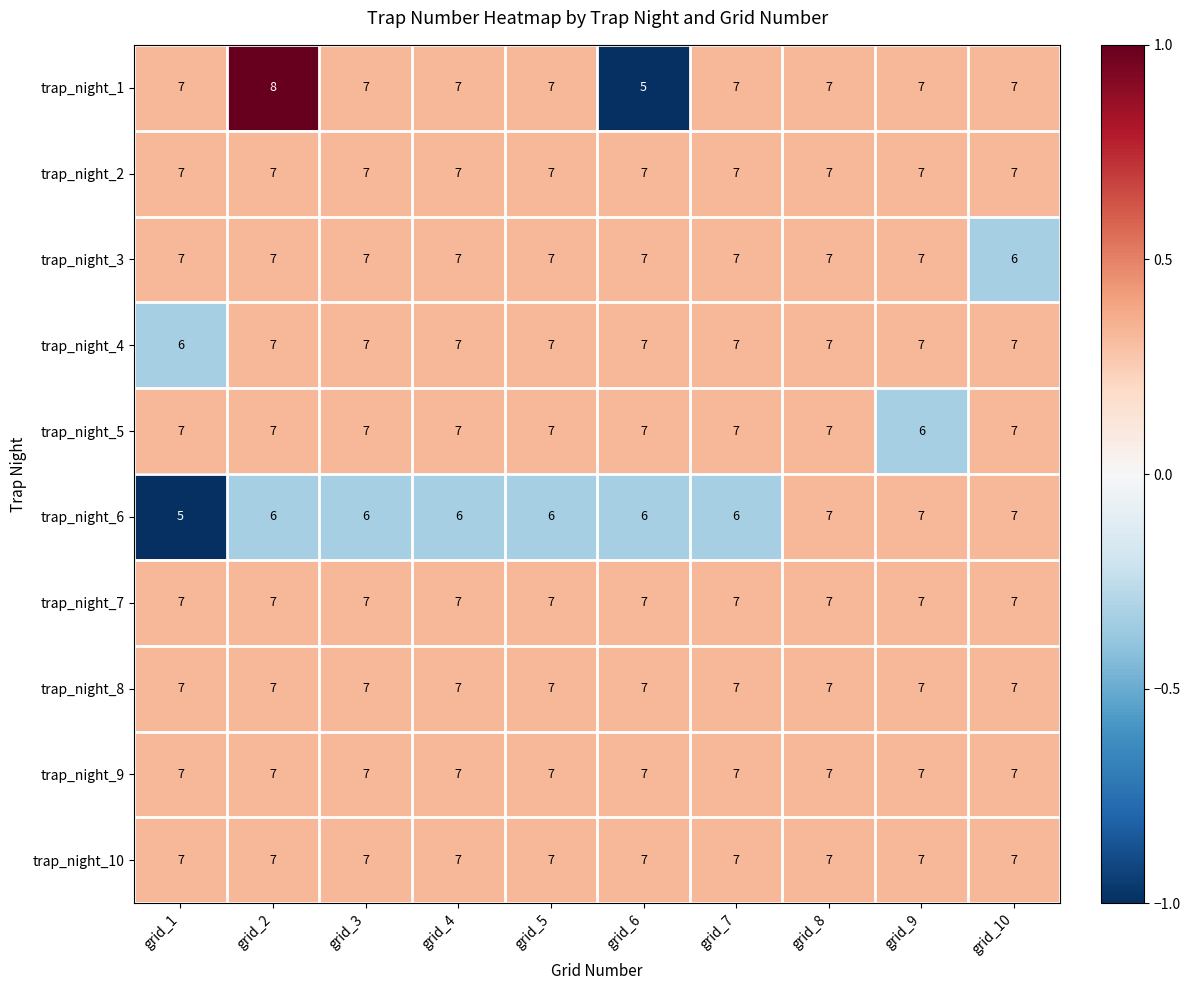

What is the minimum value shown in the chart?

5